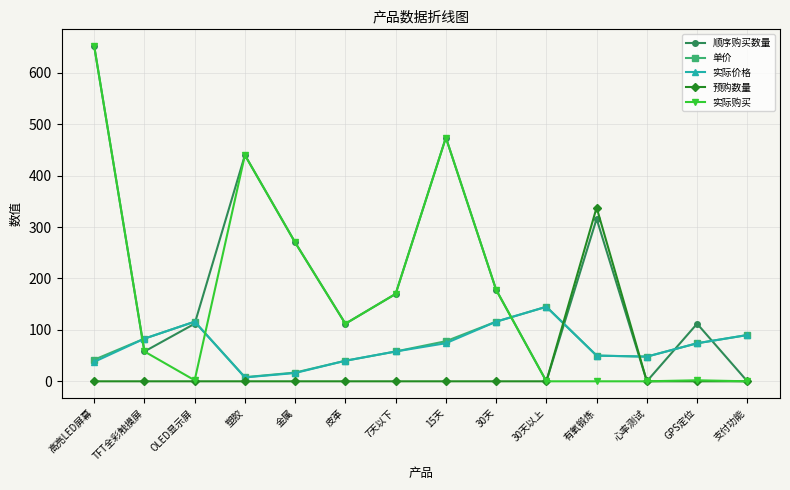

What is the sum of all 顺序购买数量 values?

2894.0